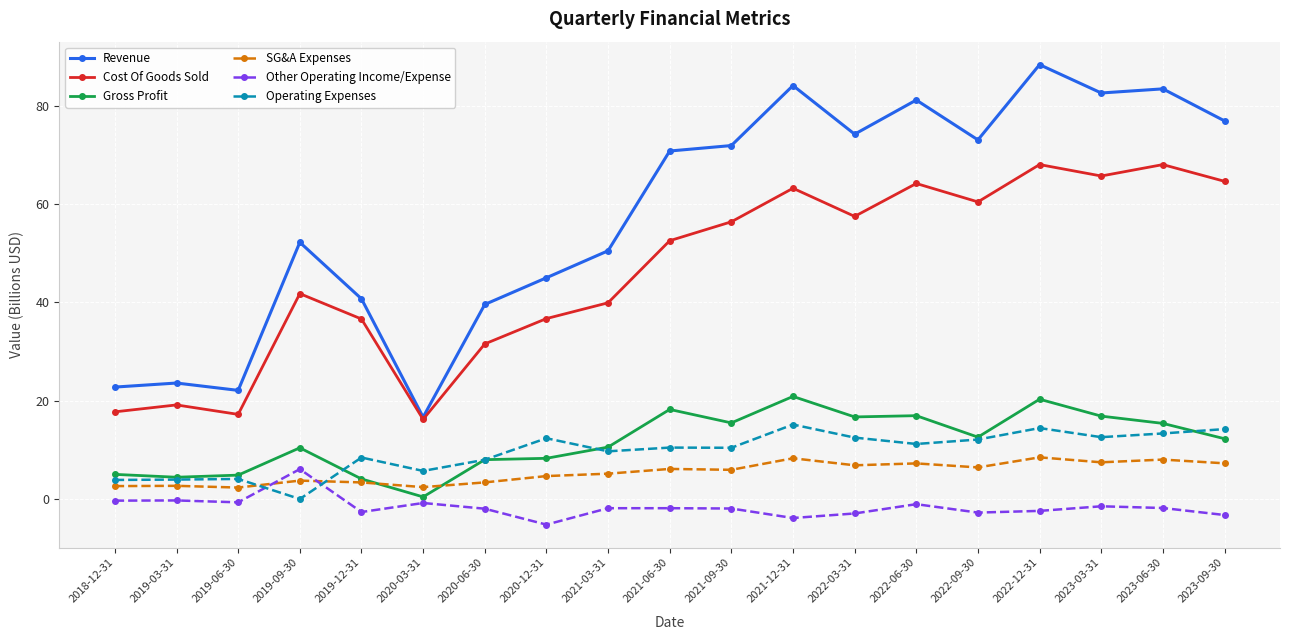

At which category is the sum across all series the highest?

2022-12-31